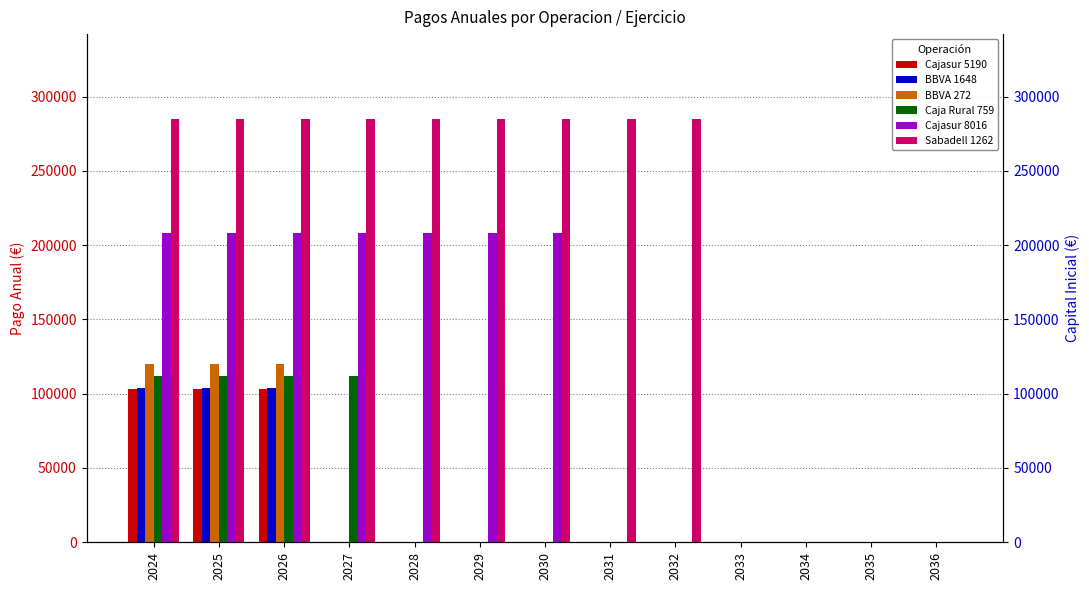

What is the difference between the maximum and second lowest values in the Cajasur 5190 series?

103273.6